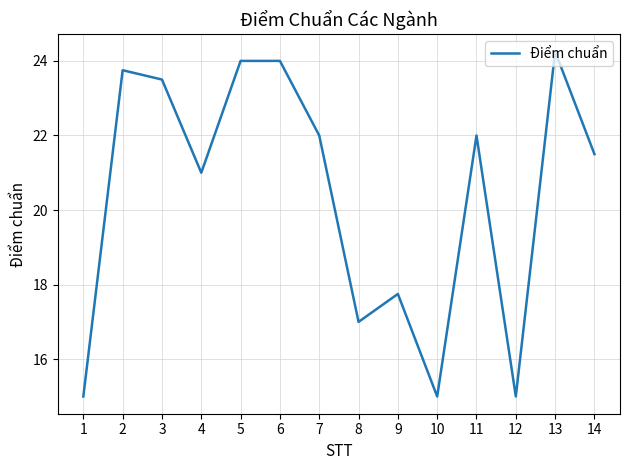

Which category has the highest value across all series?

13